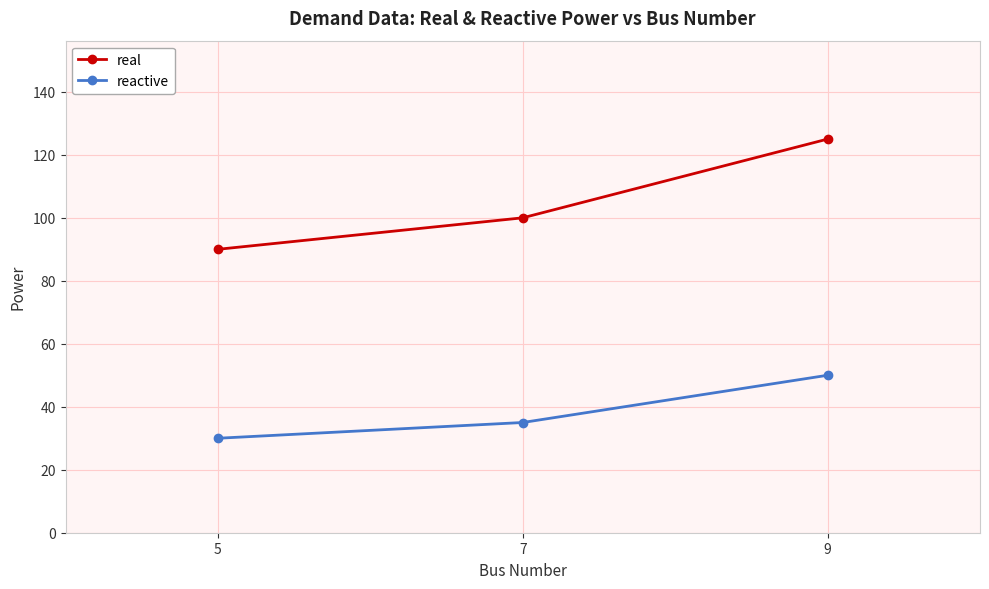

What is the spread (max minus min) of values at 5?

60